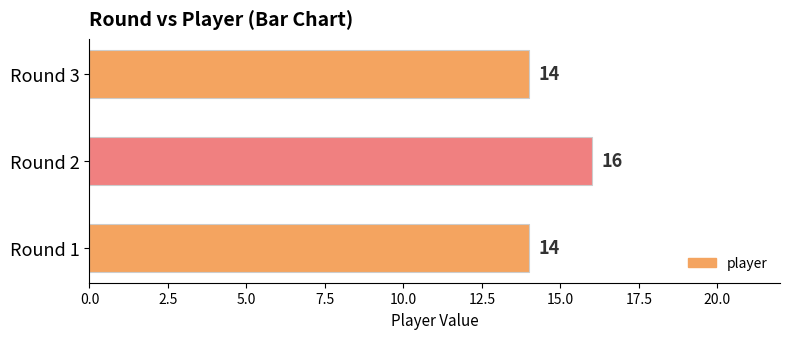

What is the minimum value shown in the chart?

14